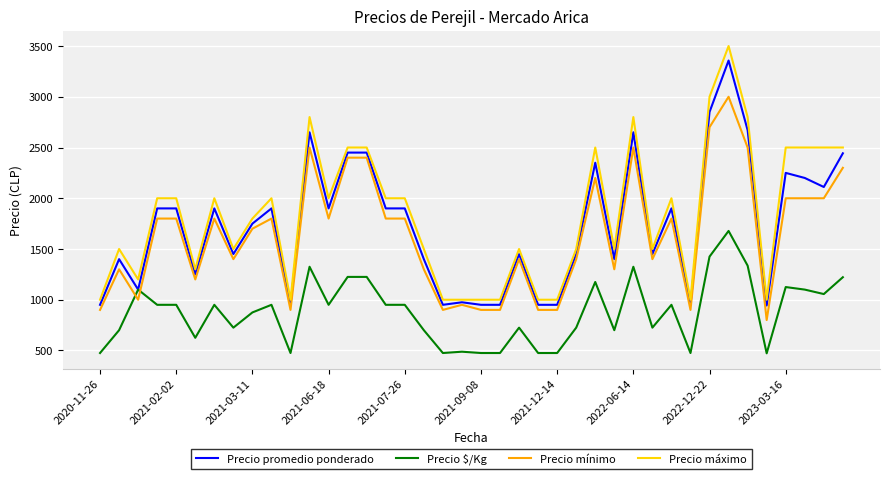

What is the average value of the Precio máximo series?

1830